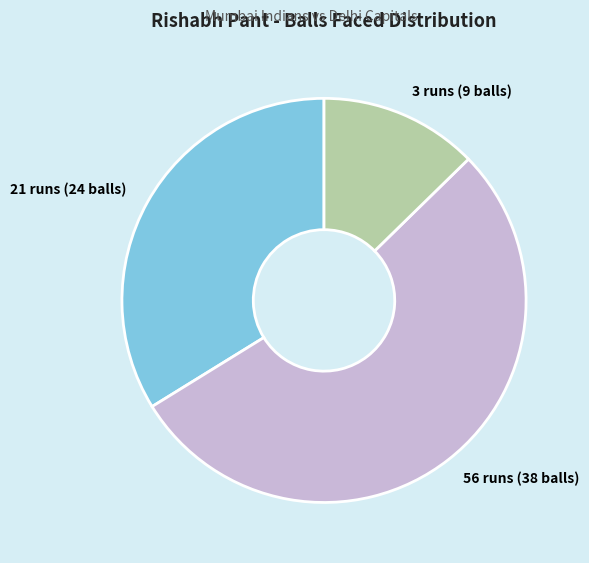

What is the ratio of the value at 3 runs (9 balls) to the value at 21 runs (24 balls)?

0.4